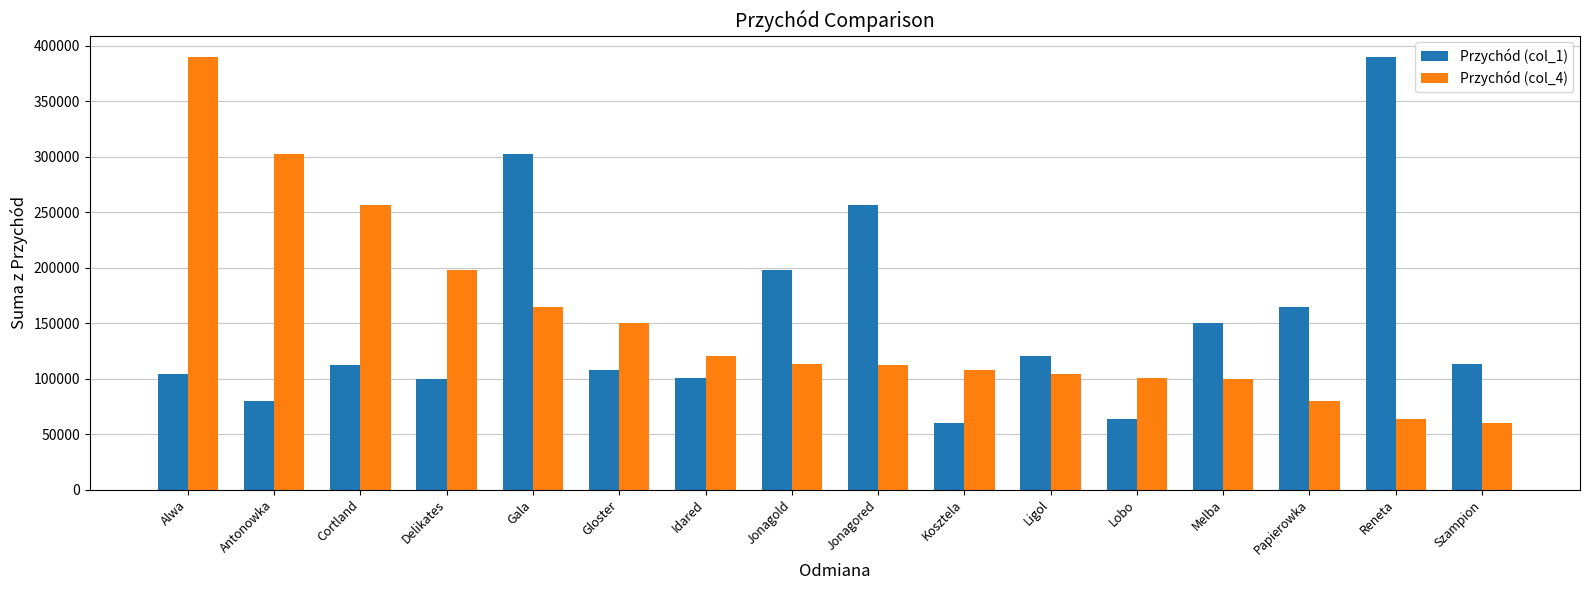

Between Cortland and Jonagold, which series saw the biggest shift?

Przychód (col_4)